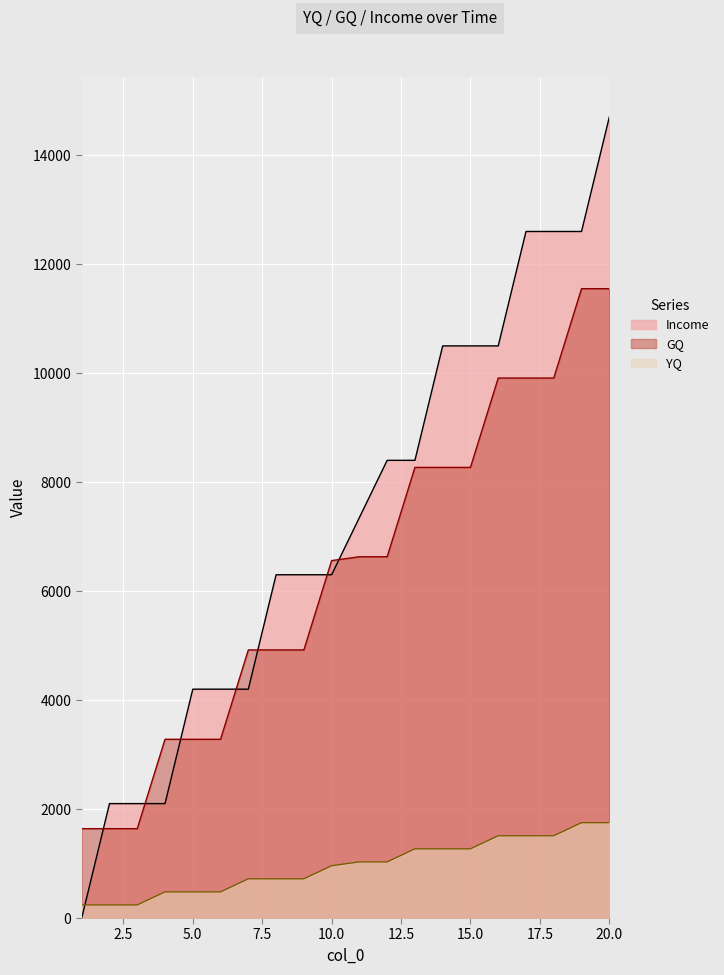

How many series are shown in this chart?

3